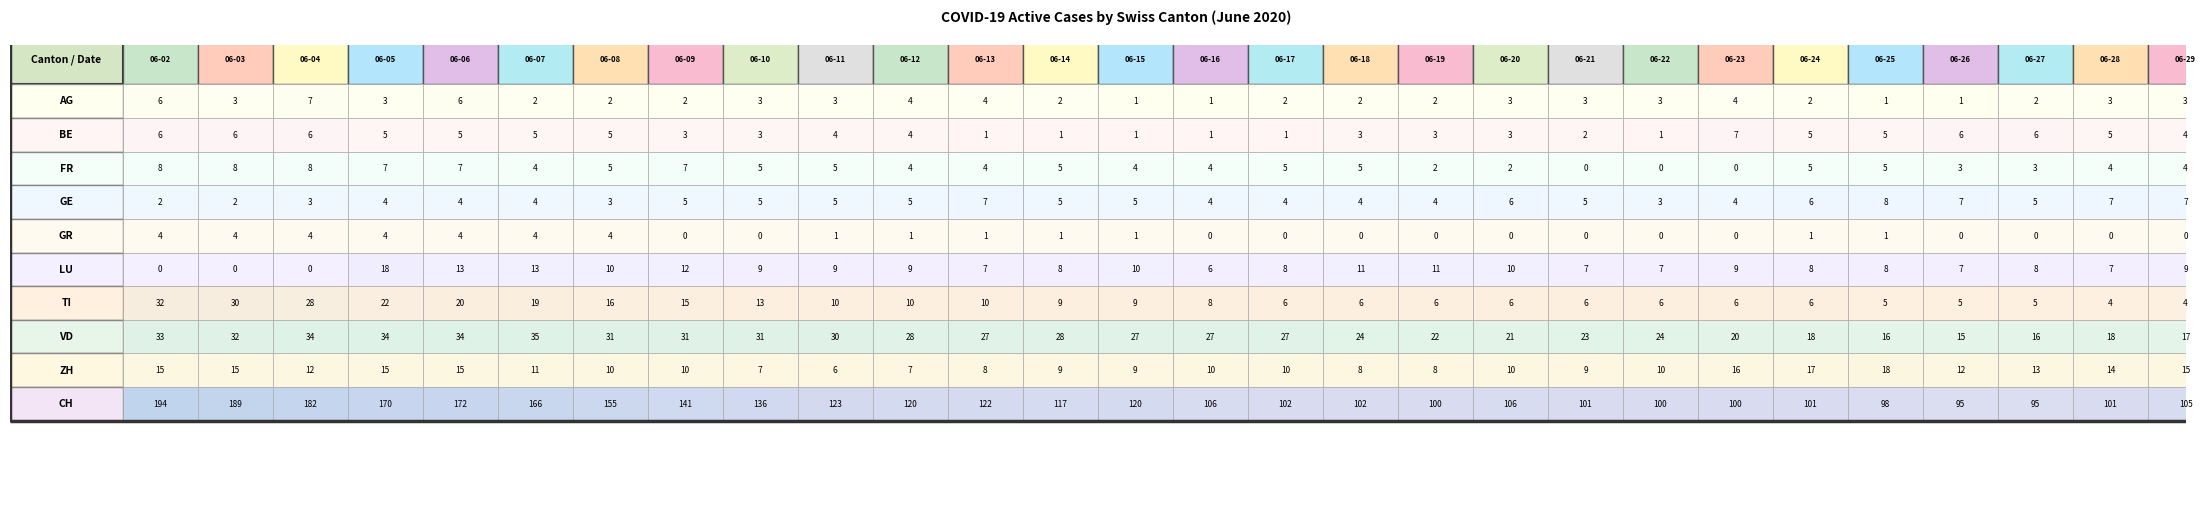

At how many categories does at least one series exceed 186?

2